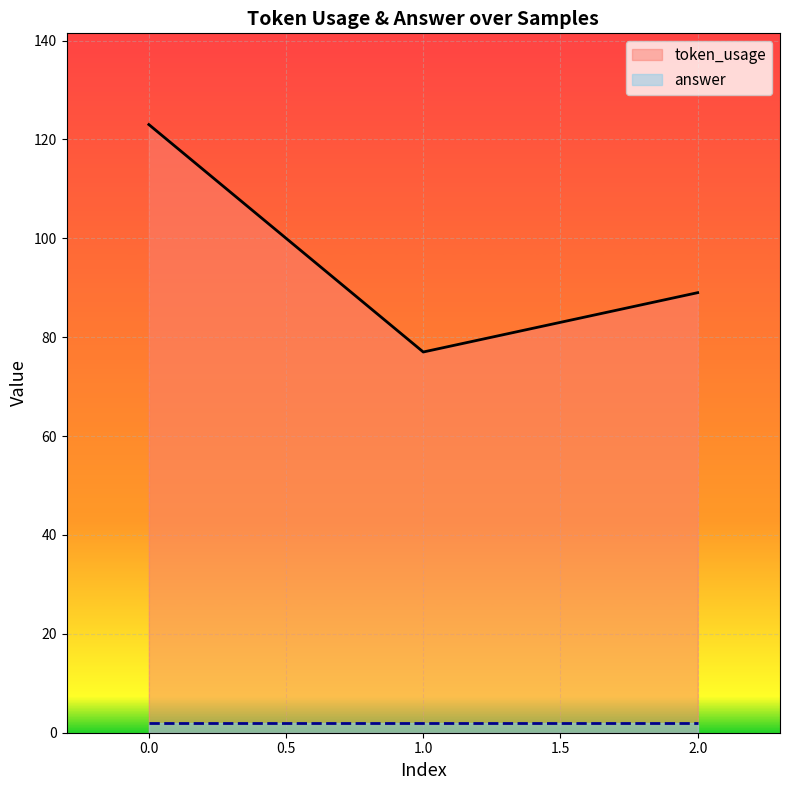

What is the change in value from 0 to 2?

-34